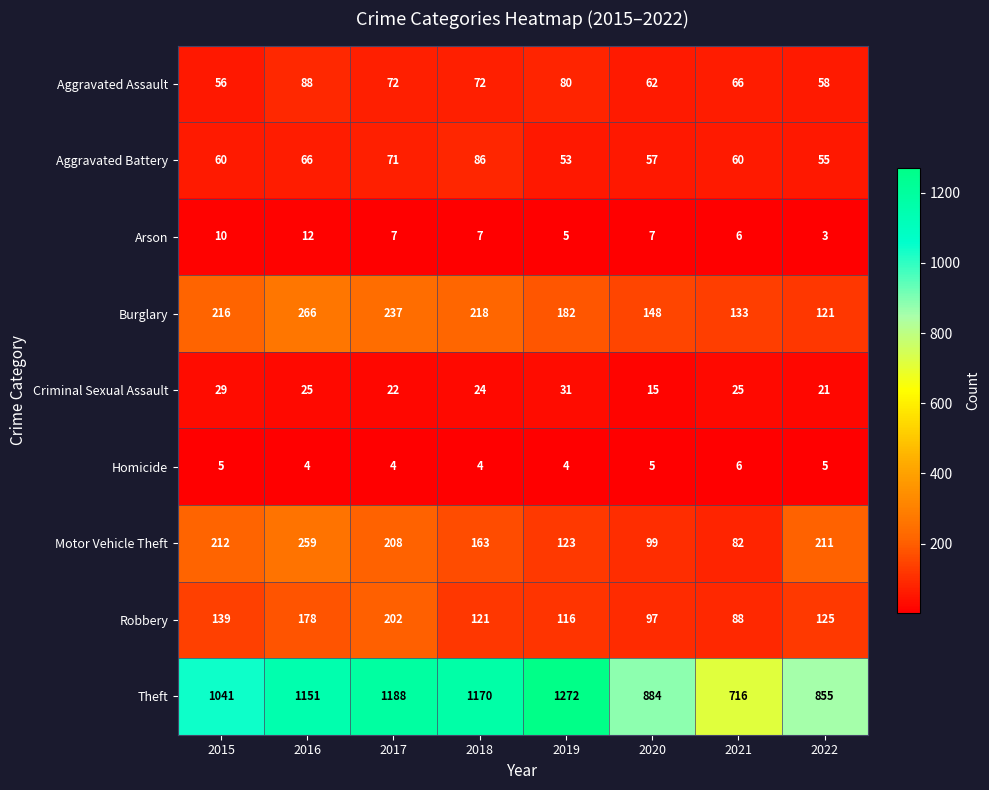

Which series has the largest total across all categories?

Theft